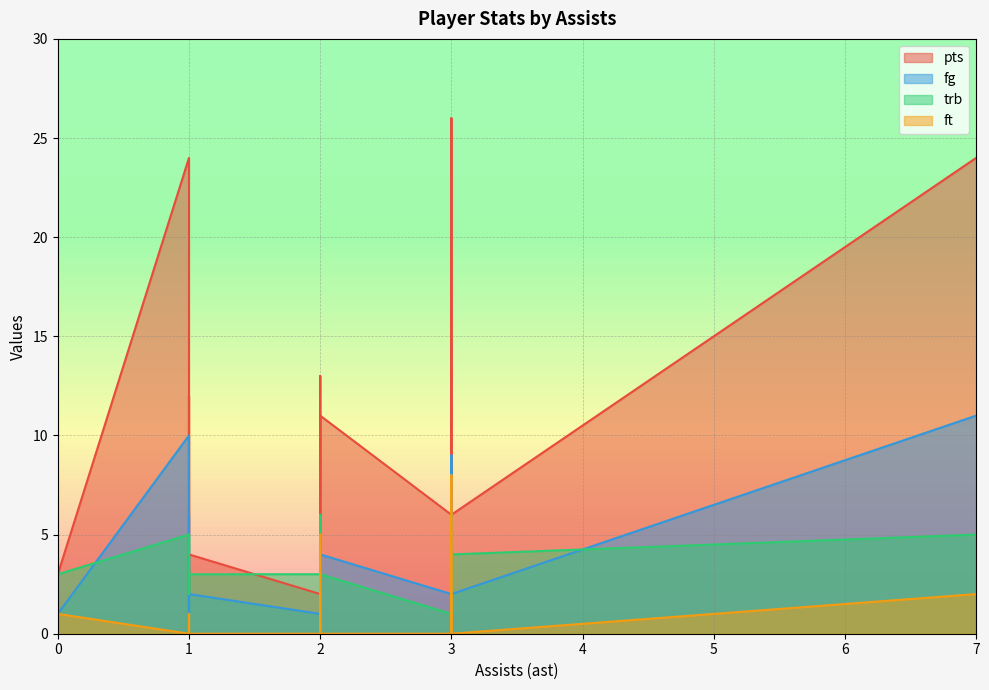

What is the difference between the highest and lowest values at 2?

3